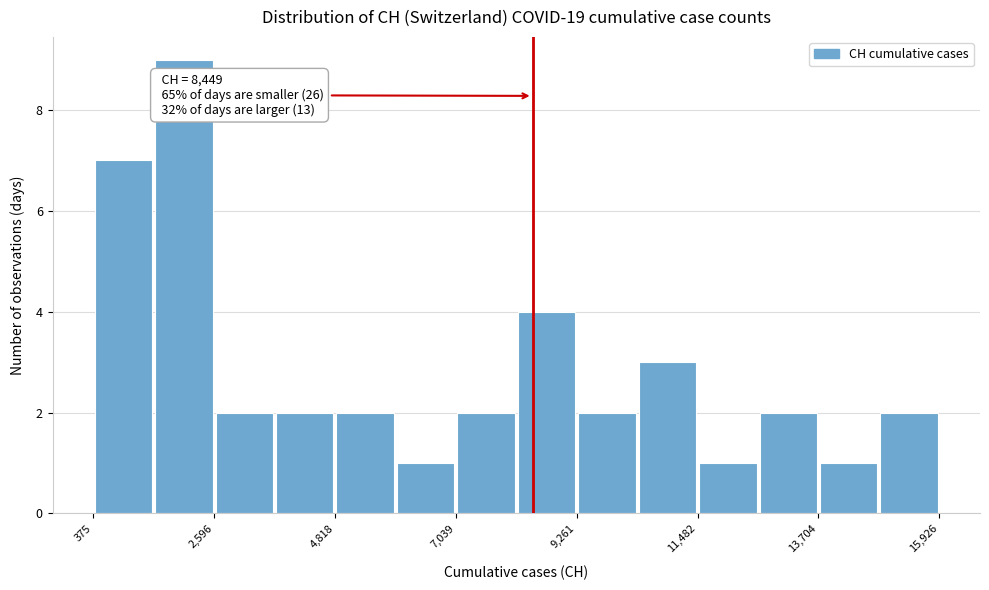

Around what value on the x-axis is the tallest bar? Give the approximate position of its centre, as read against the axis.

2000